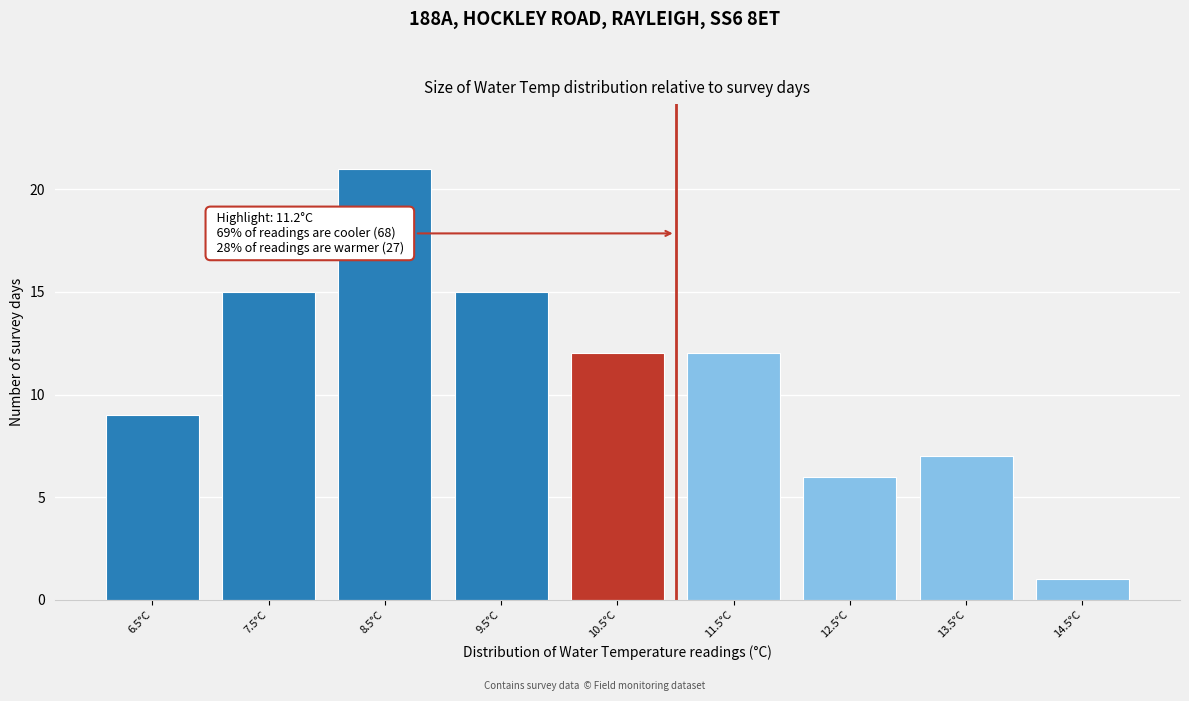

Reading left to right, list all the values displayed in this chart.

6.5°C=9	7.5°C=15	8.5°C=21	9.5°C=15	10.5°C=12	11.5°C=12	12.5°C=6	13.5°C=7	14.5°C=1